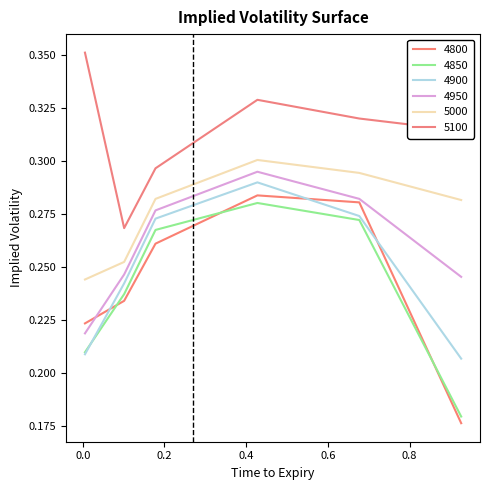

True or false: 4900 and 5100 cross at least once.

False